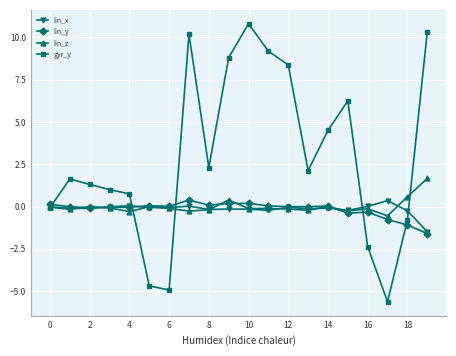

Which series has the largest range (max minus min)?

gyr_y